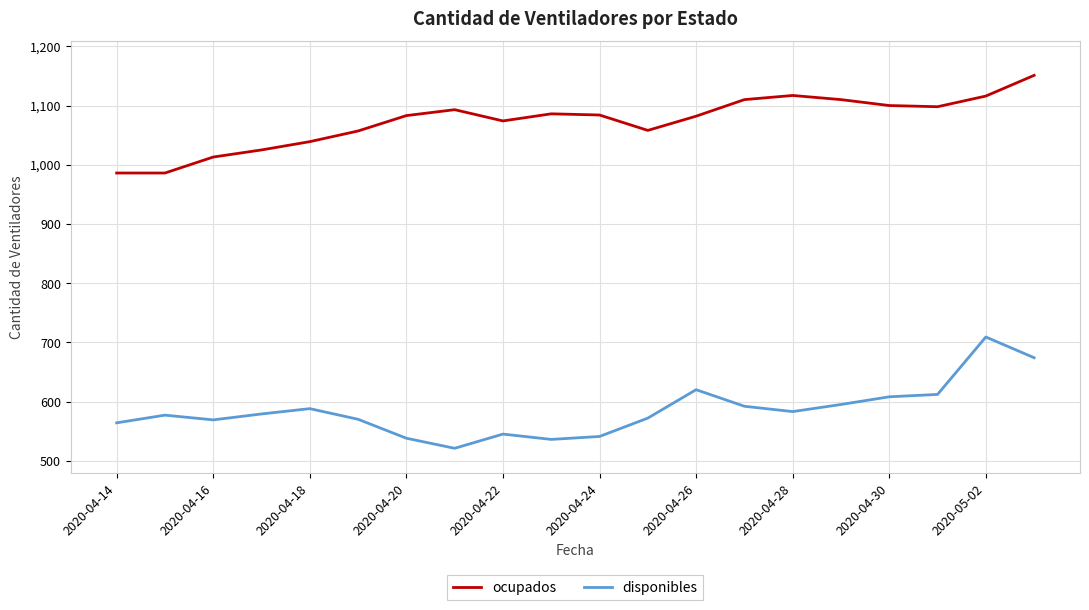

What is the difference between the maximum and minimum values in the disponibles series?

188